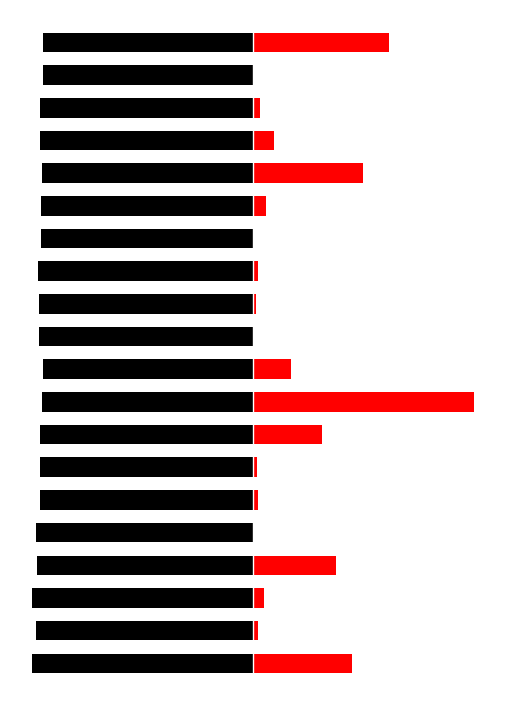

Where is volume nearest to the value 50?

15